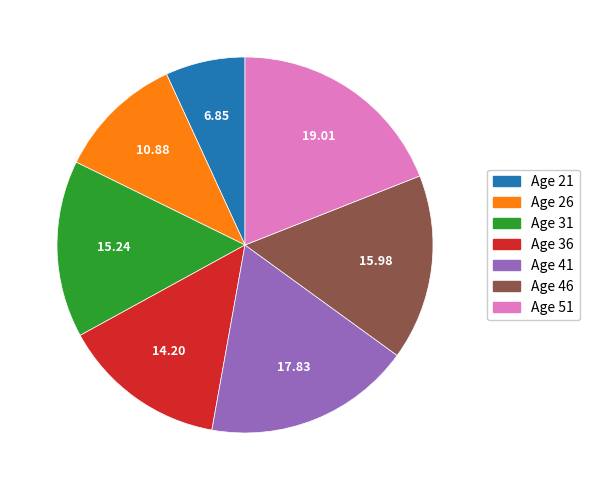

Is there a majority slice in this chart?

No